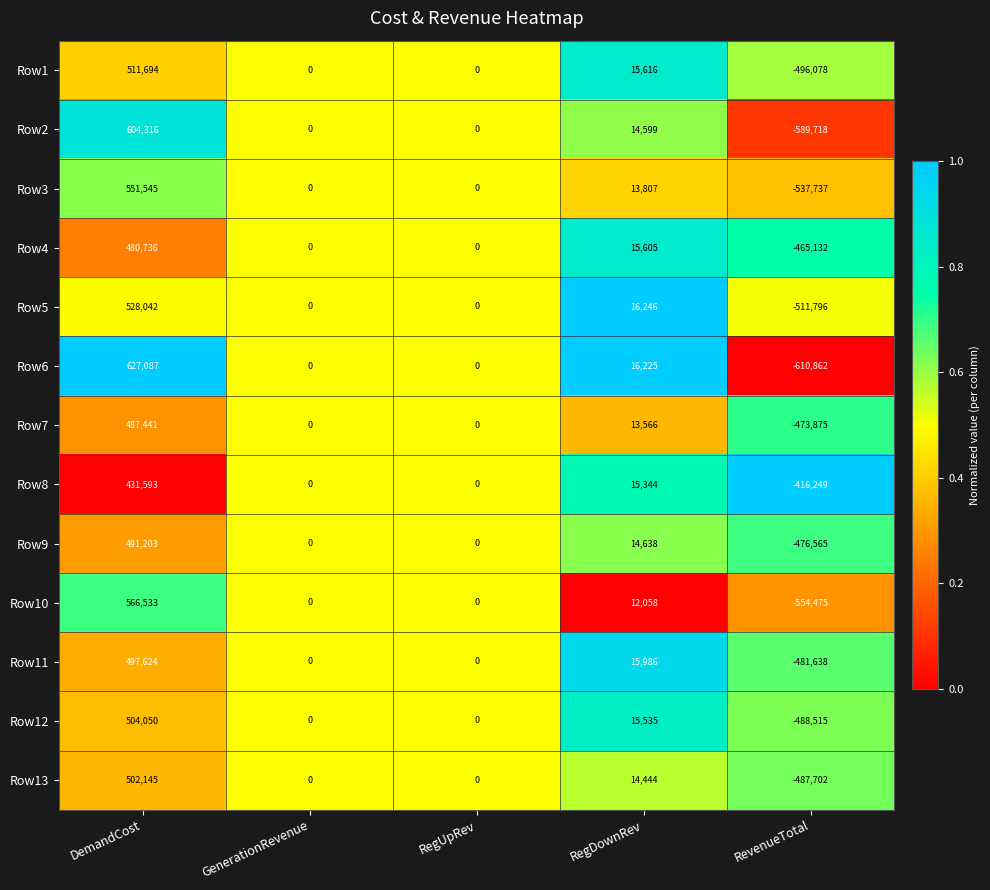

Is the value of Row4 at RegUpRev greater than the value of Row11 at DemandCost?

No